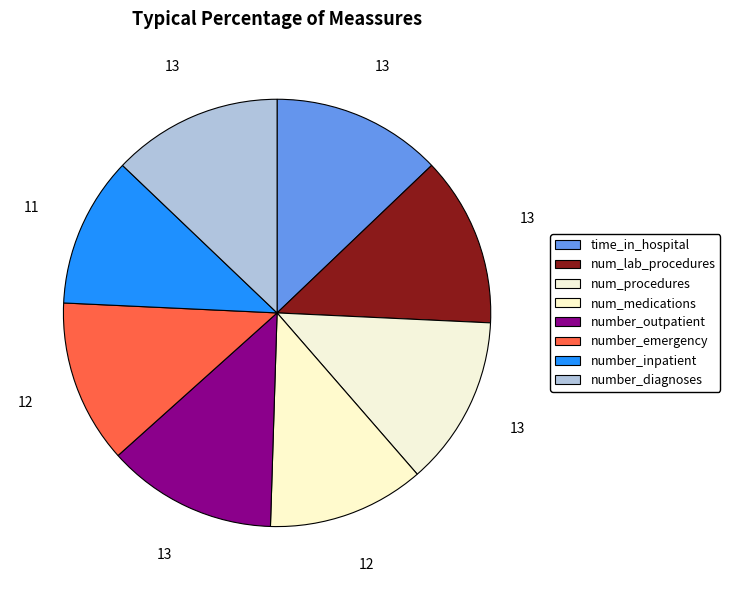

True or false: num_procedures accounts for 28% of the total.

False